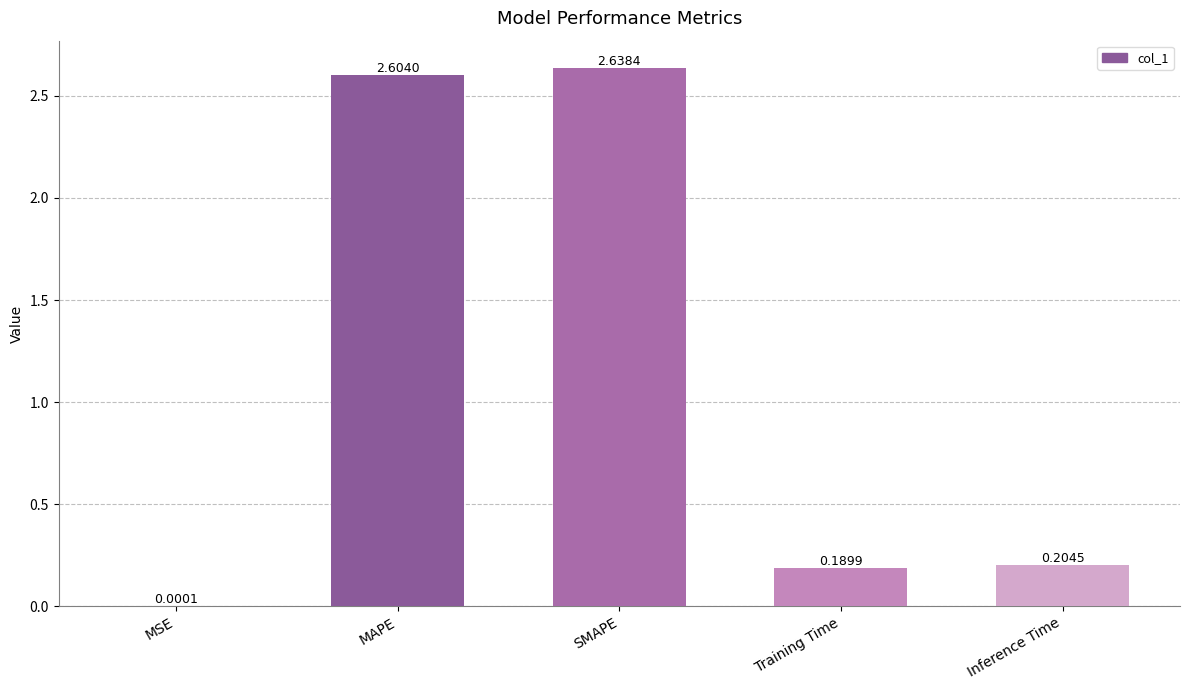

The chart shows a value of 2.6 at MAPE. True or false?

True